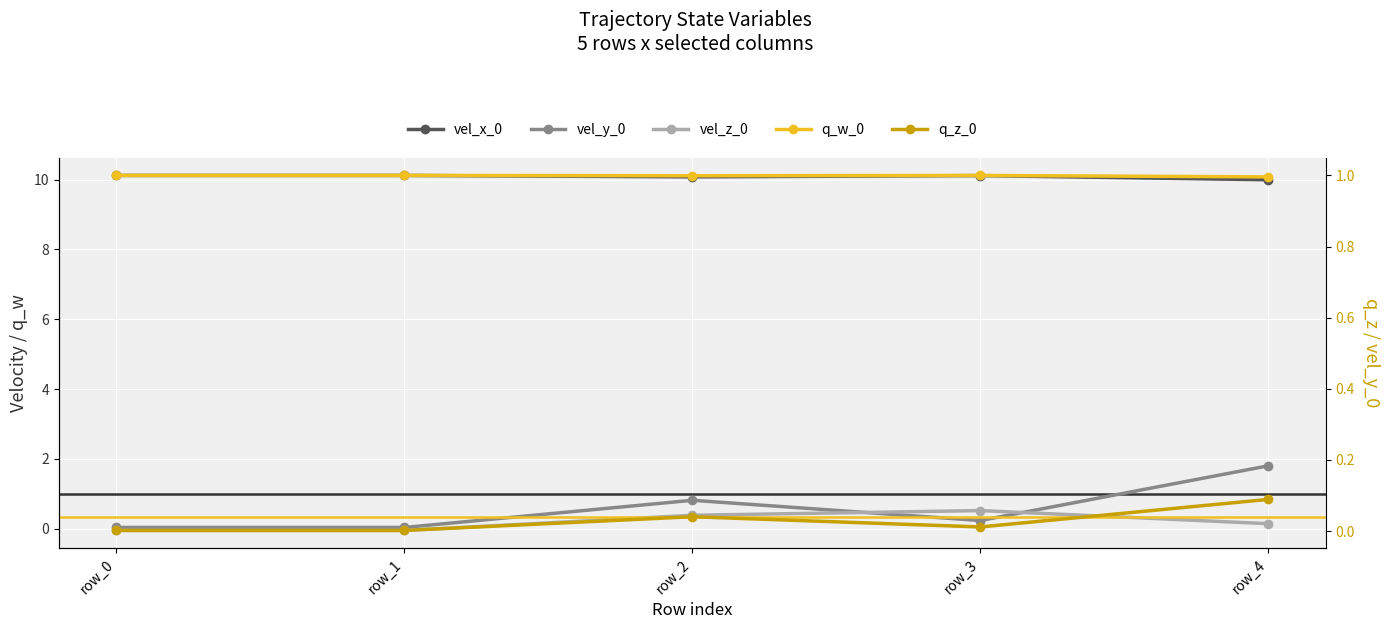

What is the difference between the highest and lowest values at row_2?

10.0